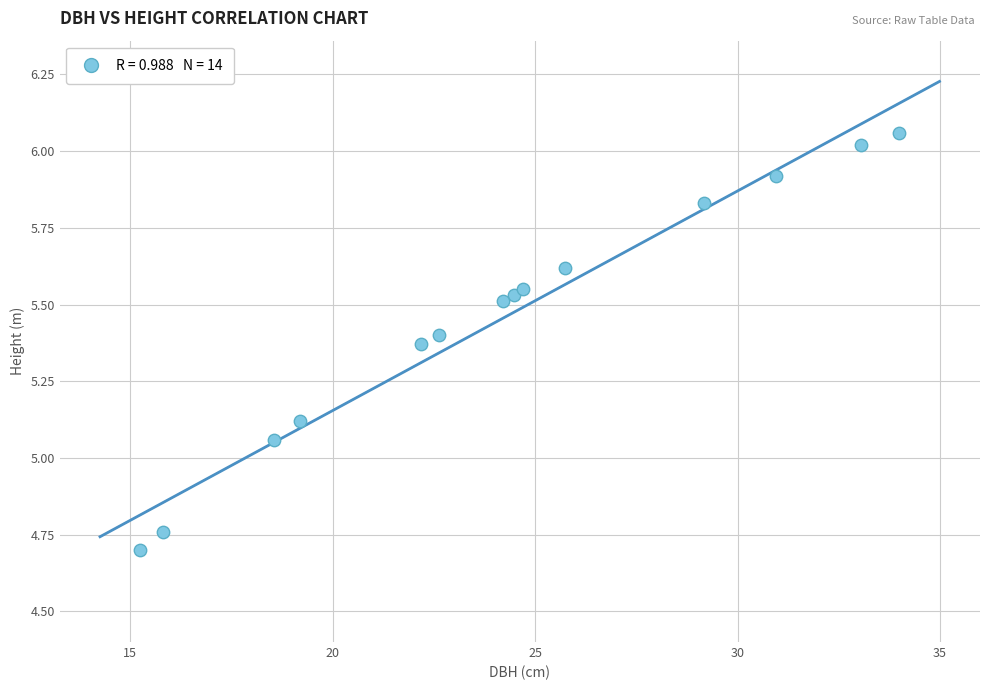

What is the range of Y values (max minus min)?

1.4